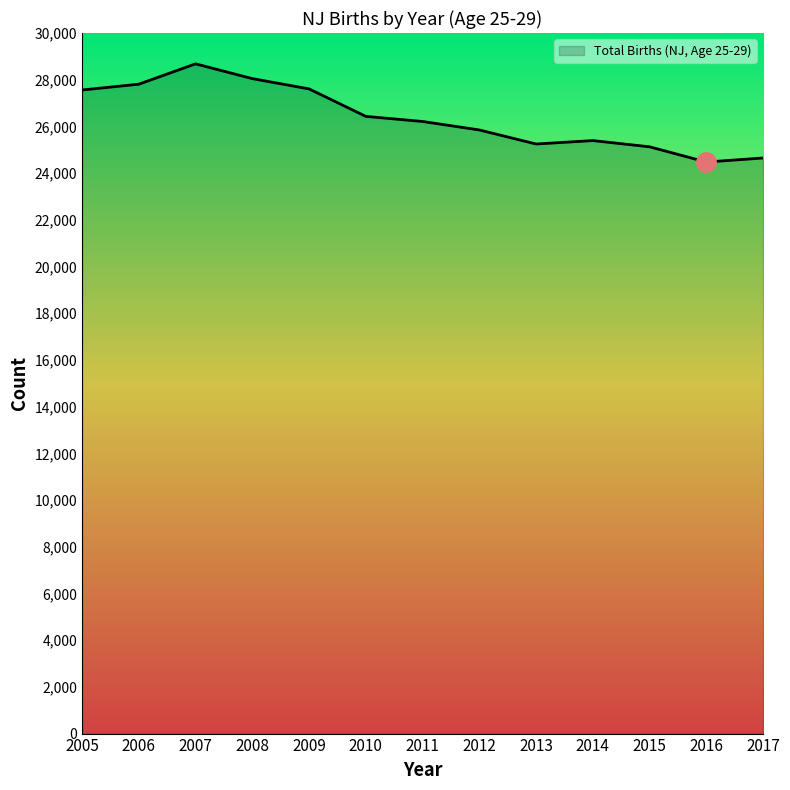

How many categories are shown in the chart?

13